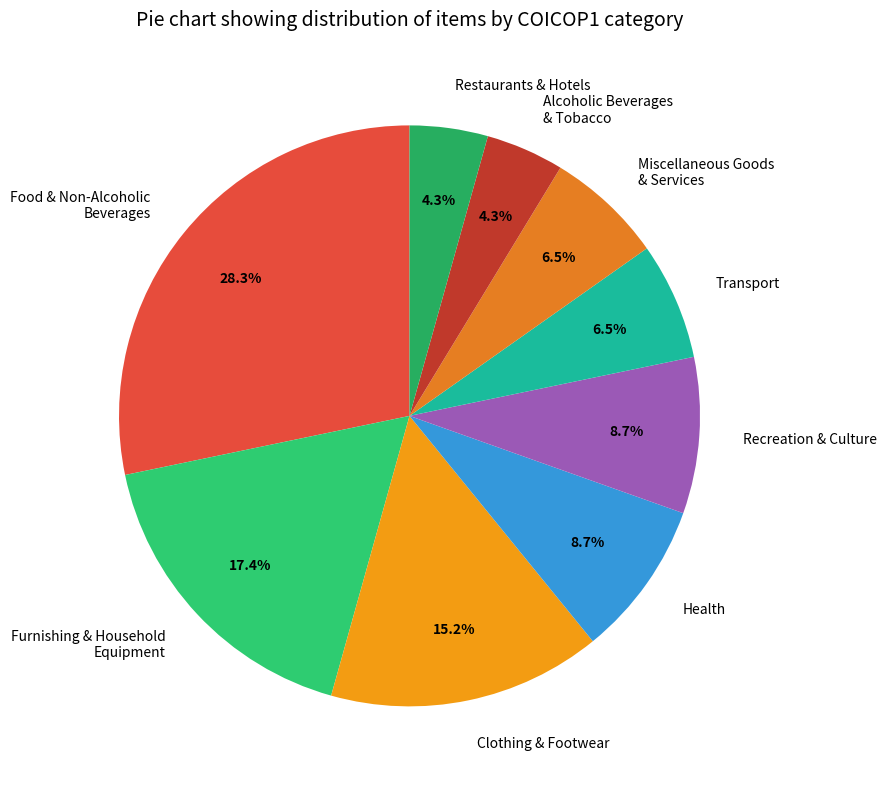

Does Clothing & Footwear account for over 50% of the chart?

No